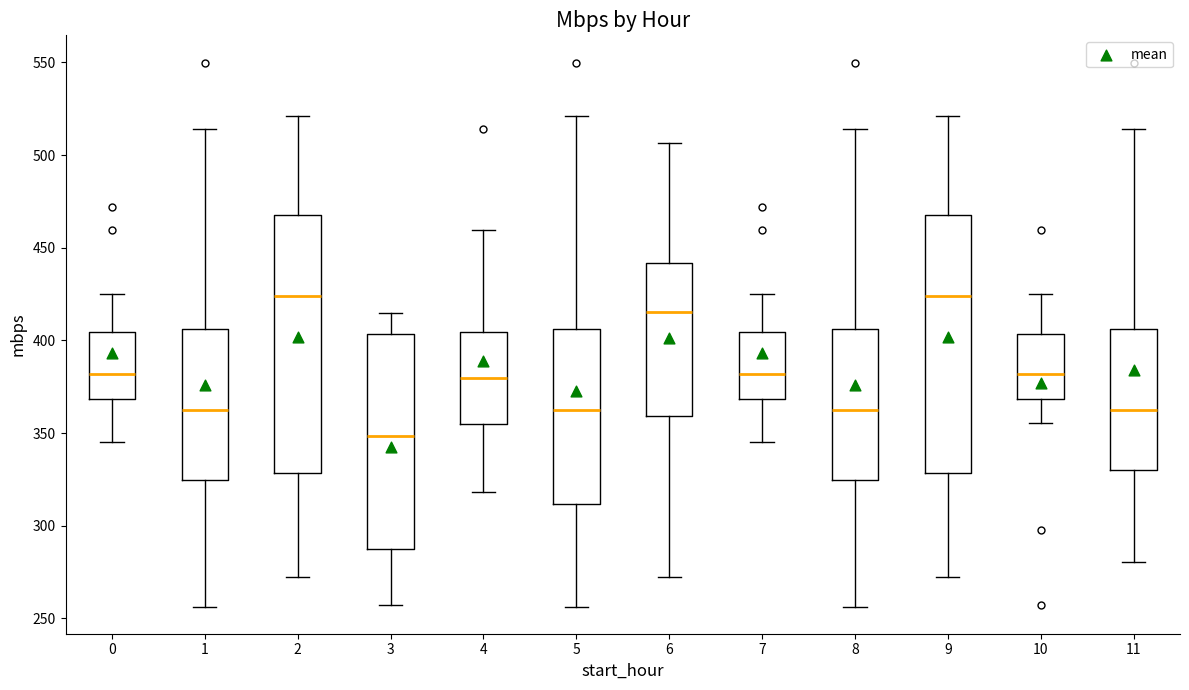

Reading left to right, transcribe this box plot: for each box, give where its median line is, the range the box spans, and where its two whiskers end, as read against the y-axis. The values are not printed on the chart, so give them approximately, as read against the axis.

0: median 380, box 370 to 405, whiskers 345 to 425
1: median 360, box 325 to 405, whiskers 255 to 515
2: median 425, box 330 to 470, whiskers 270 to 520
3: median 350, box 290 to 405, whiskers 255 to 415
4: median 380, box 355 to 405, whiskers 320 to 460
5: median 360, box 310 to 405, whiskers 255 to 520
6: median 415, box 360 to 440, whiskers 270 to 505
7: median 380, box 370 to 405, whiskers 345 to 425
8: median 360, box 325 to 405, whiskers 255 to 515
9: median 425, box 330 to 470, whiskers 270 to 520
10: median 380, box 370 to 405, whiskers 355 to 425
11: median 360, box 330 to 405, whiskers 280 to 515